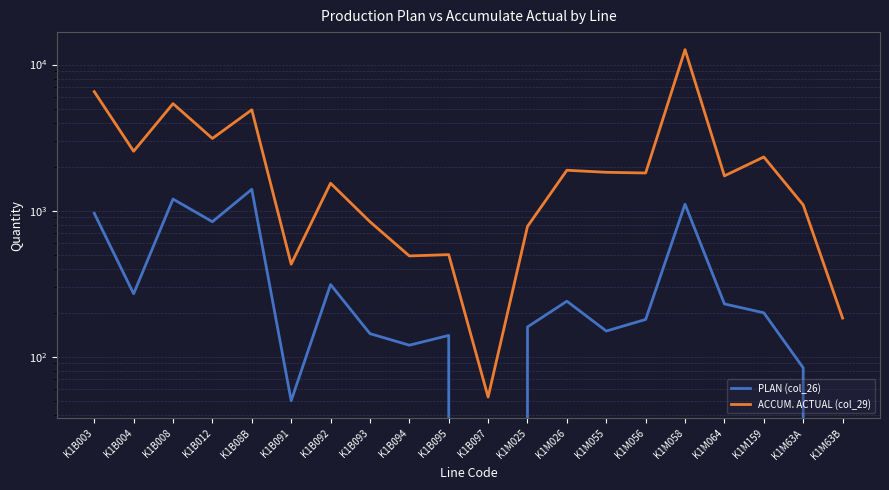

What is the sum of all ACCUM. ACTUAL (col_29) values?

50638